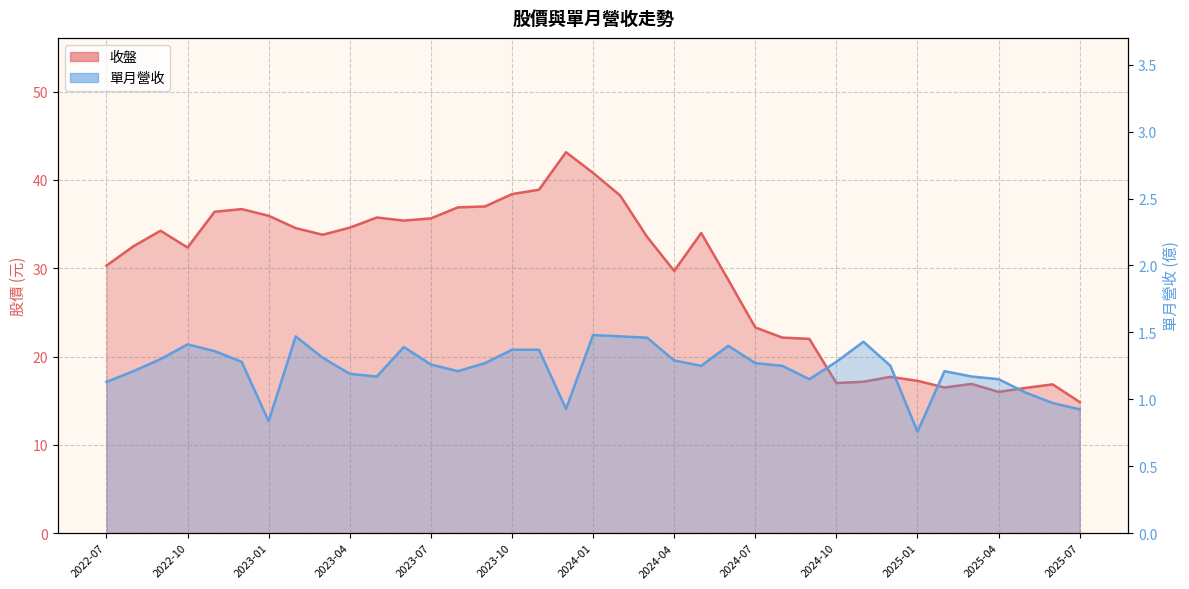

What is the spread (max minus min) of values at 2023-12?

42.2